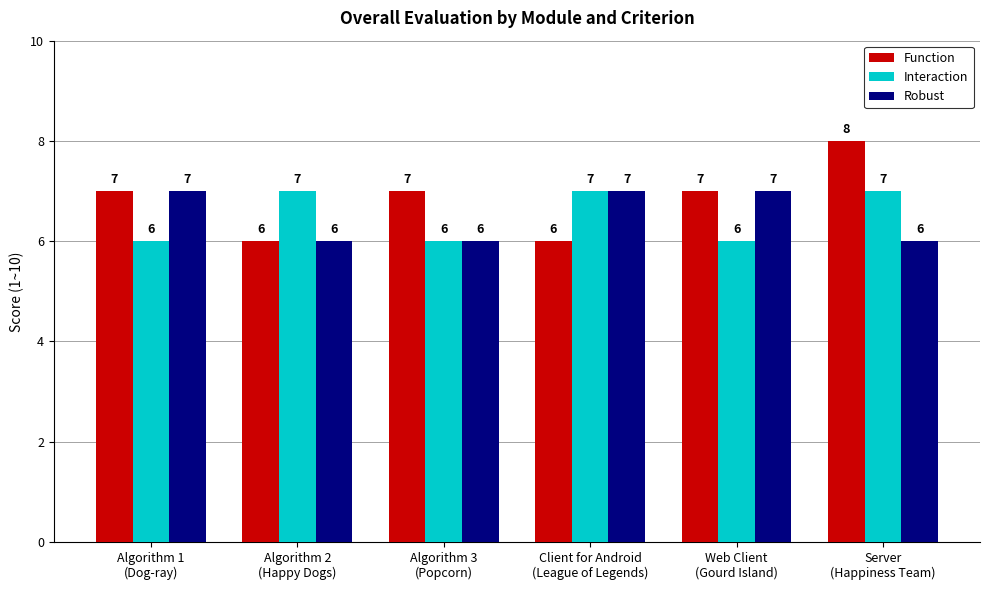

Which series has the widest spread of values?

Function